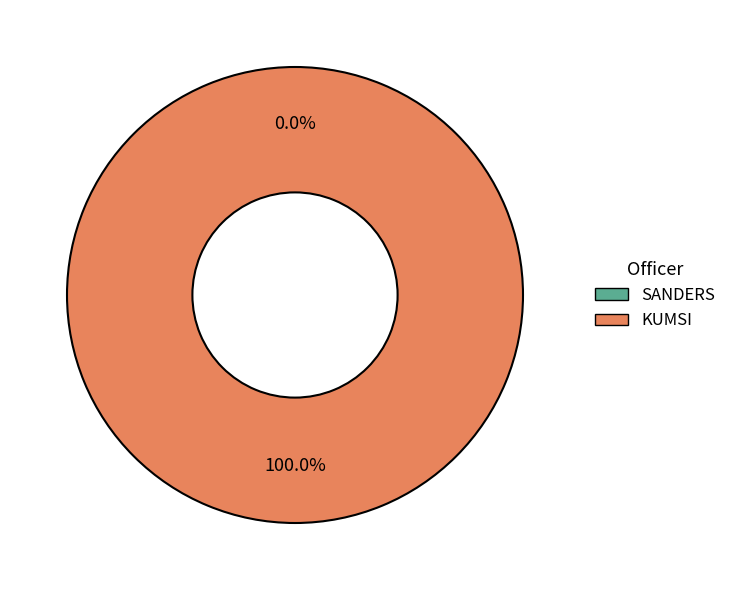

How many segments does this pie chart have?

2